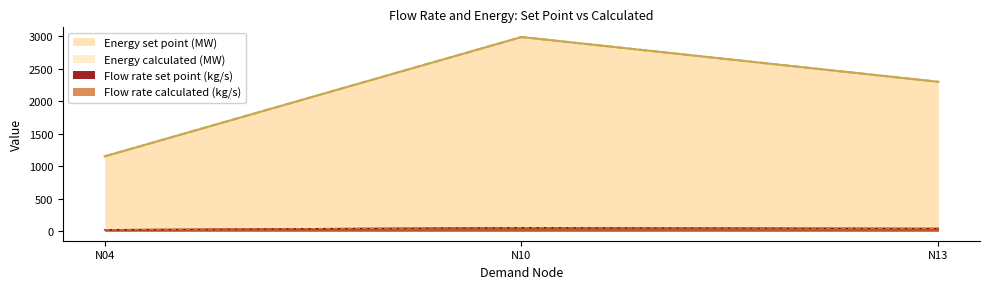

How many series are shown in this chart?

4